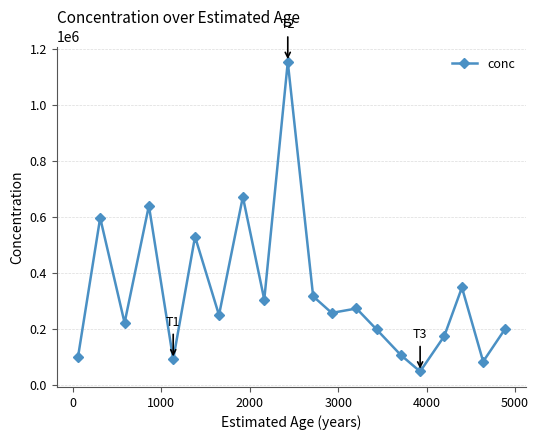

Does the chart have visible grid lines?

Yes